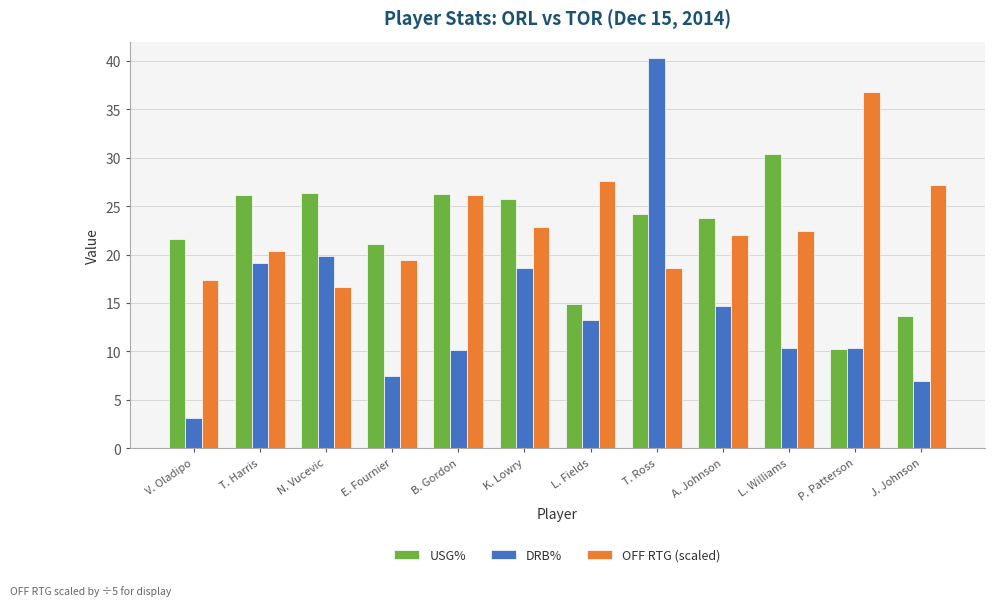

How many bars are there in total?

36